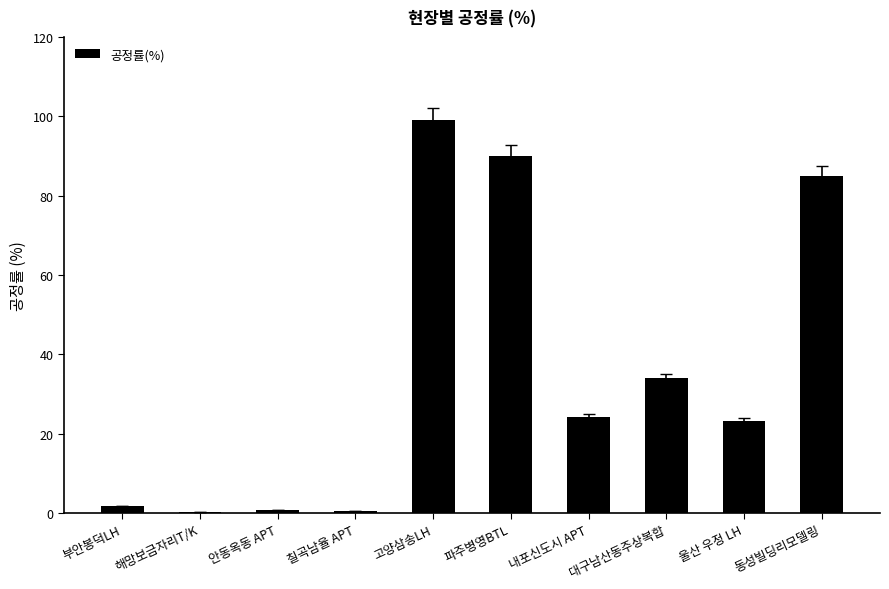

How many categories are shown in the chart?

10